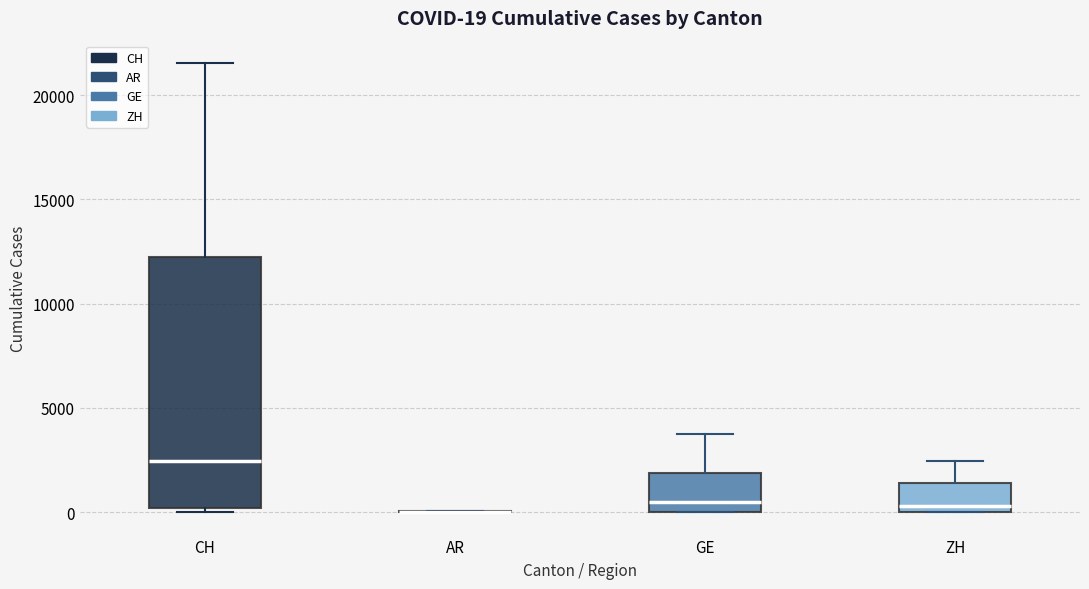

Comparing the boxes themselves (not the whiskers), which one is the tallest?

CH